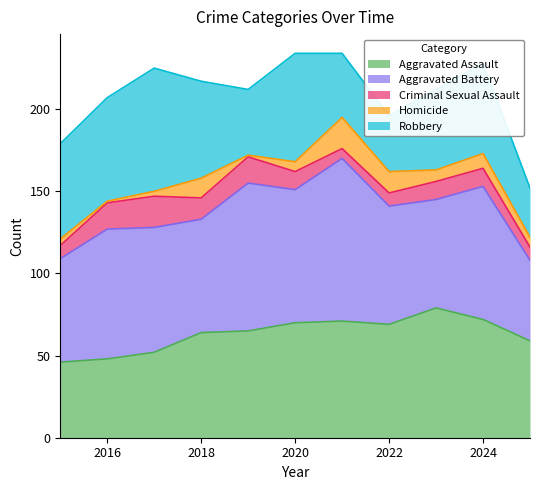

What is the smallest value displayed?

1